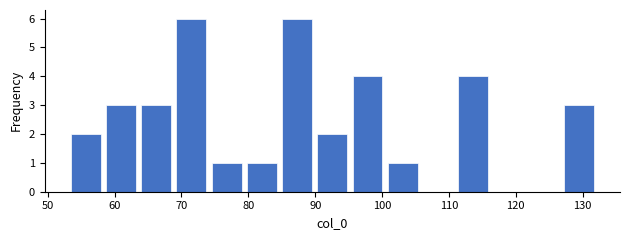

Reading left to right, transcribe this chart: for each bar, give the range it covers on the x-axis and its height. Neither the bar edges nor the heights are printed on the chart, so give them approximately, as read against the axes.

53 to 58: 2
58 to 64: 3
64 to 69: 3
69 to 74: 6
74 to 79: 1
79 to 85: 1
85 to 90: 6
90 to 95: 2
95 to 100: 4
100 to 106: 1
106 to 111: 0
111 to 116: 4
116 to 122: 0
122 to 127: 0
127 to 132: 3